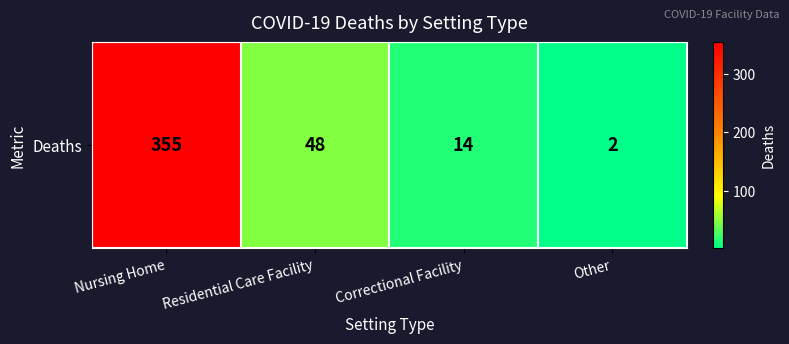

What is the smallest value displayed?

2